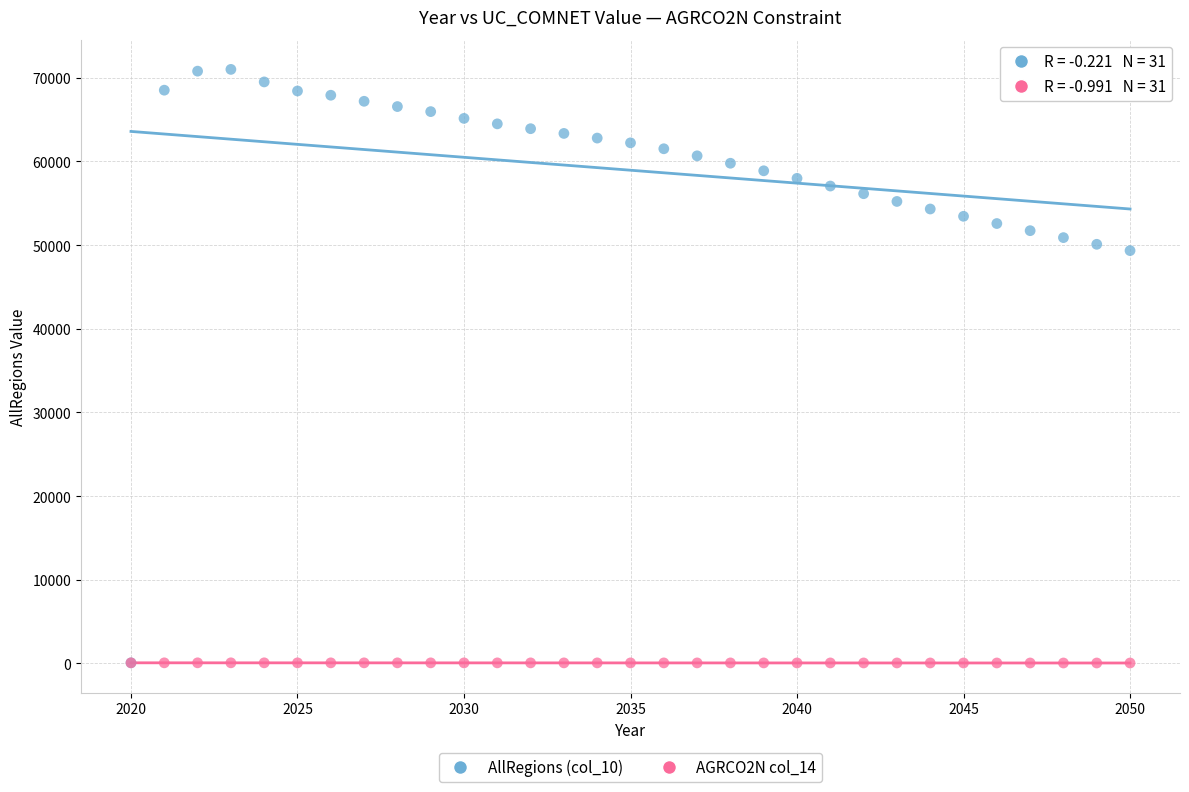

What are all the series names shown in the legend?

AllRegions (col_10), AGRCO2N col_14